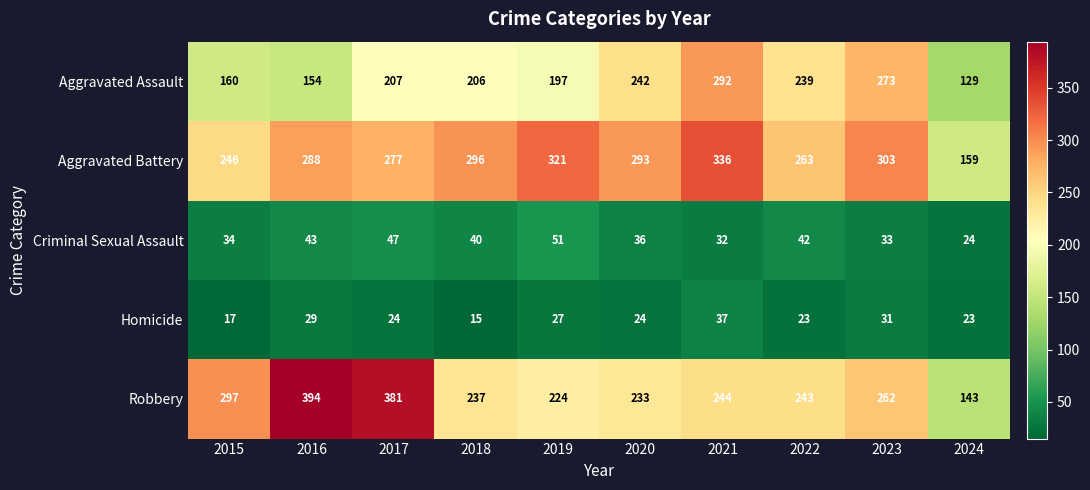

What is the maximum value shown in the chart?

394